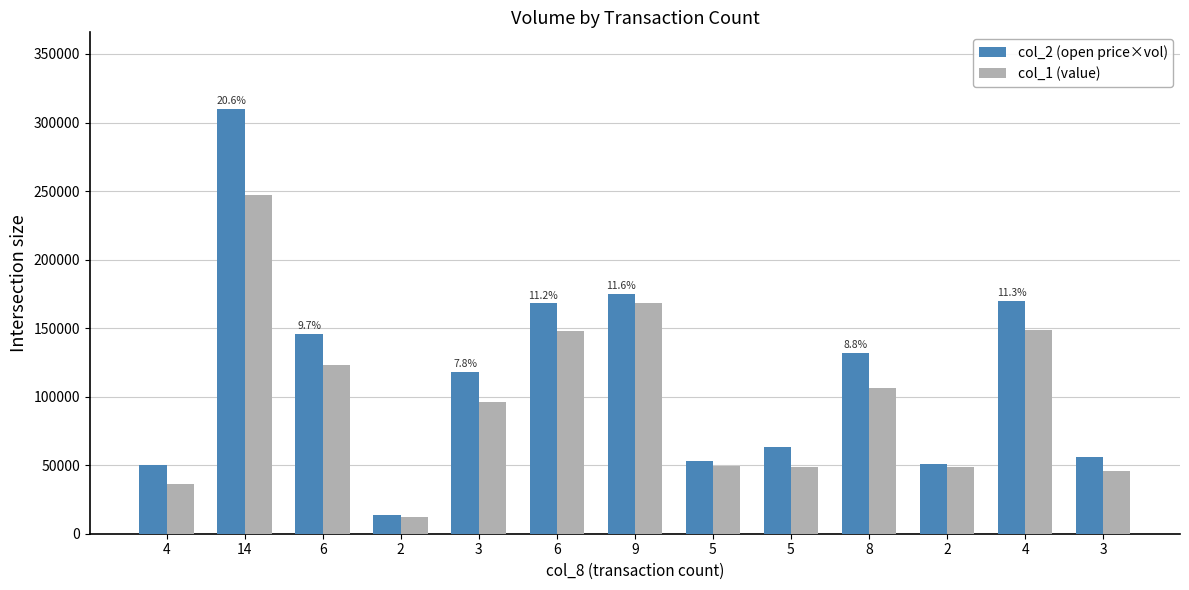

Reading right to left, extract all data points from this chart.

col_2 (open price×vol): 3=56000	4=170000	2=51000	8=132000	5=63000	5=53000	9=175000	6=168000	3=118000	2=14000	6=146000	14=310000	4=50000
col_1 (value): 3=45770	4=148700	2=48830	8=106670	5=48450	5=49350	9=168050	6=147560	3=95940	2=12100	6=123080	14=247100	4=36500